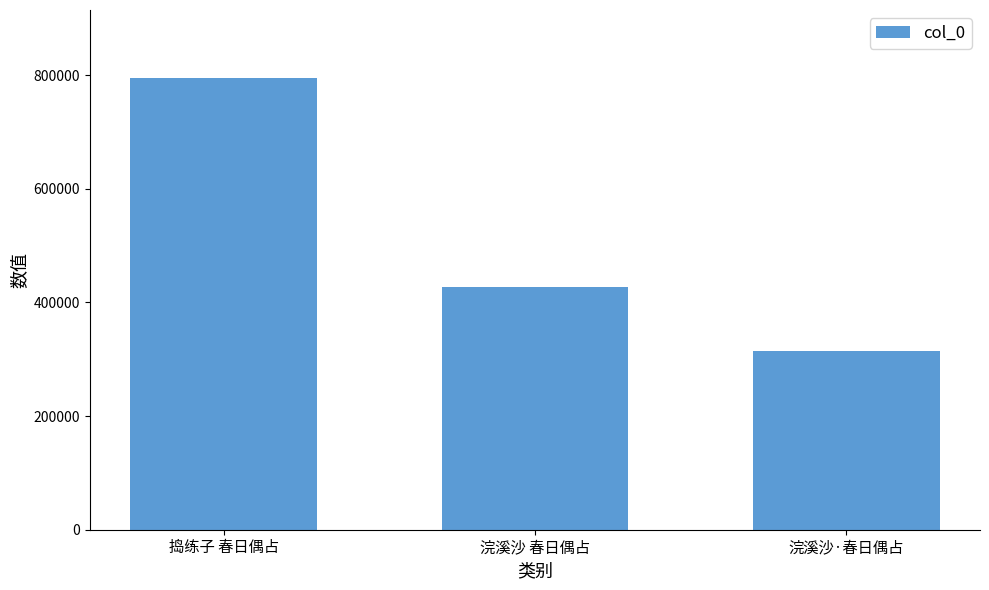

Reading left to right, extract all data points from this chart.

捣练子 春日偶占=795292	浣溪沙 春日偶占=427989	浣溪沙·春日偶占=315140